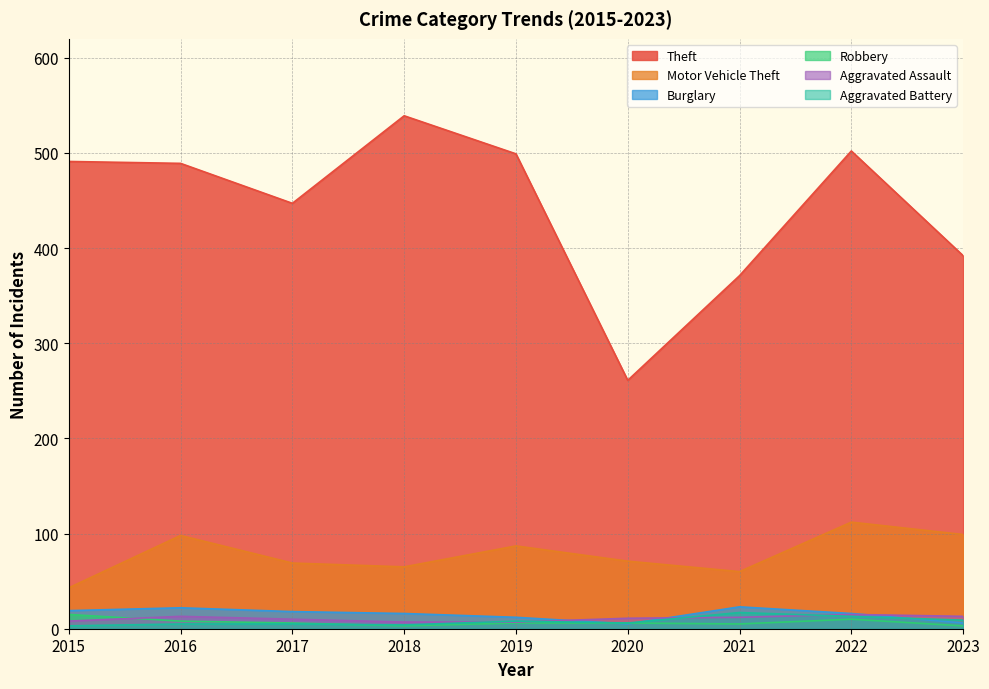

True or false: Aggravated Assault and Theft cross at least once.

False